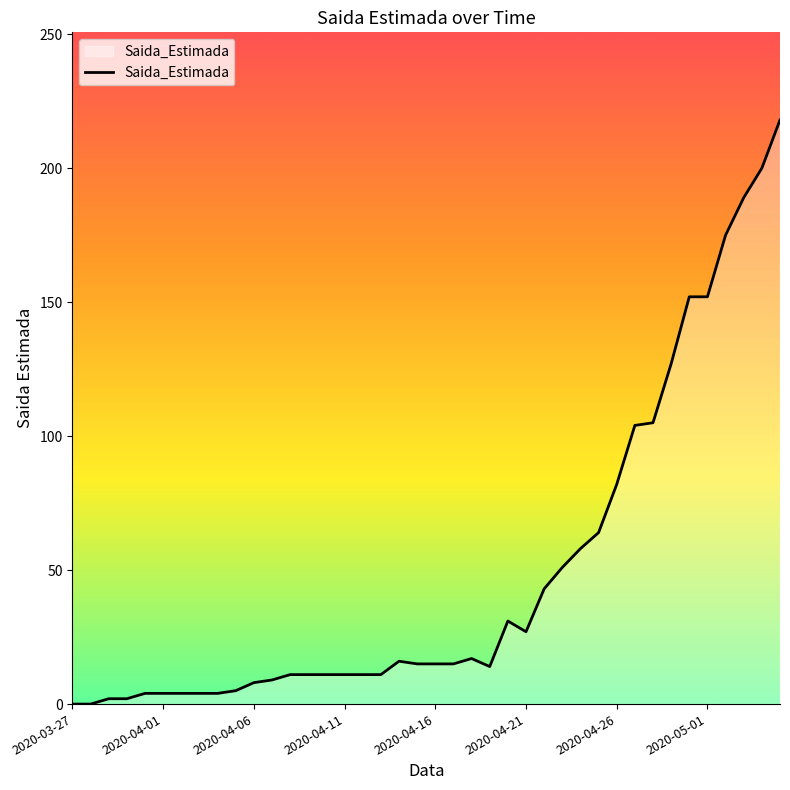

What is the difference between the second highest and second lowest values?

200